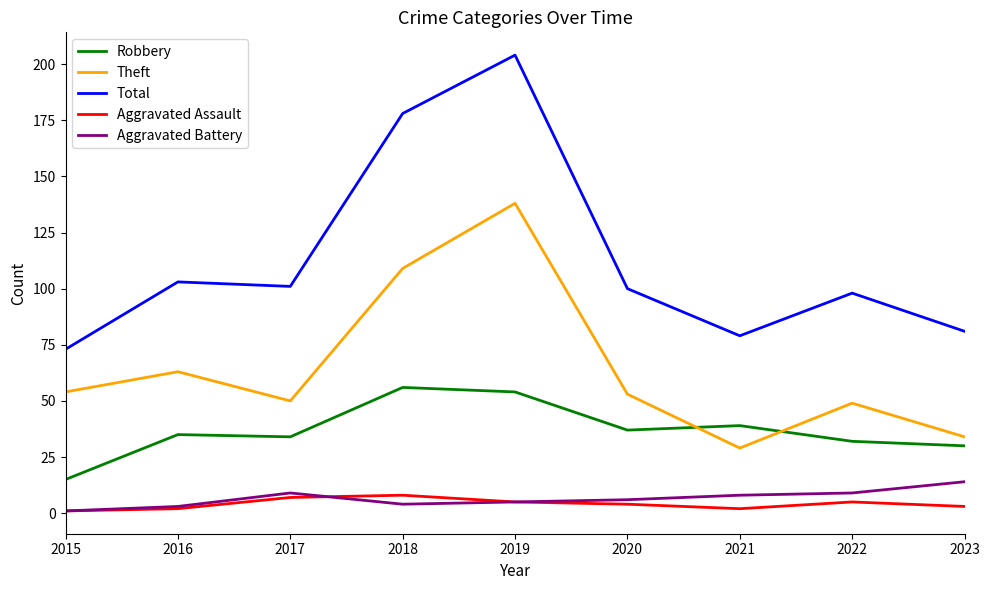

Which series has the largest total across all categories?

Total